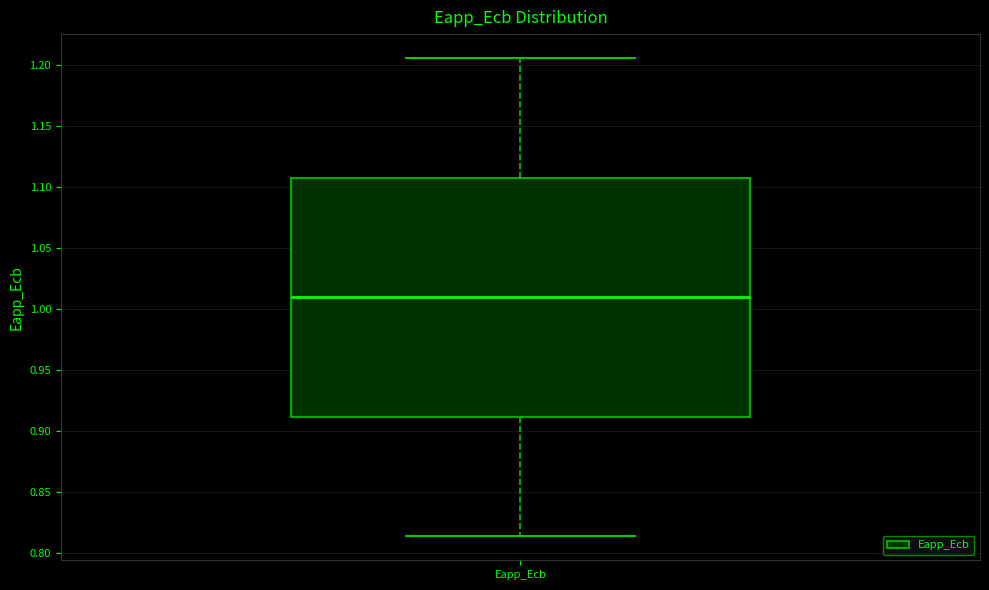

Transcribe this box plot: give where the median line is, the range the box spans, and where the two whiskers end, as read against the y-axis. The values are not printed on the chart, so give them approximately, as read against the axis.

median 1.010, box 0.910 to 1.110, whiskers 0.815 to 1.205